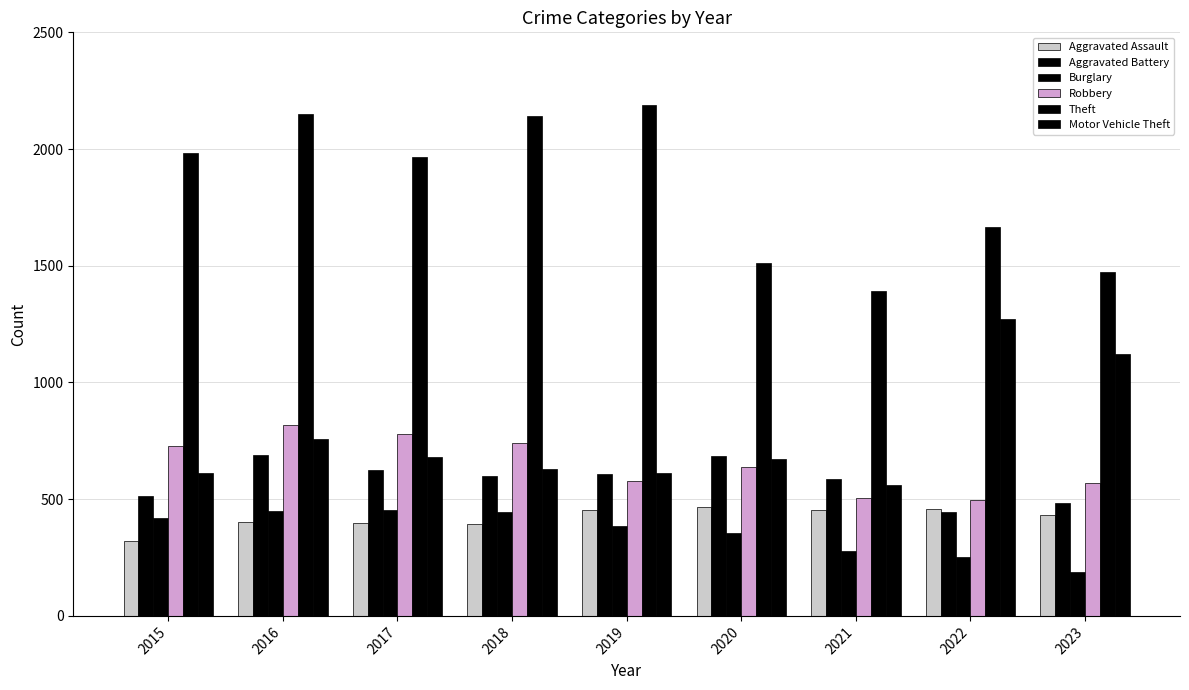

Rank the categories by Aggravated Assault value from highest to lowest.

2020, 2022, 2019, 2021, 2023, 2016, 2017, 2018, 2015